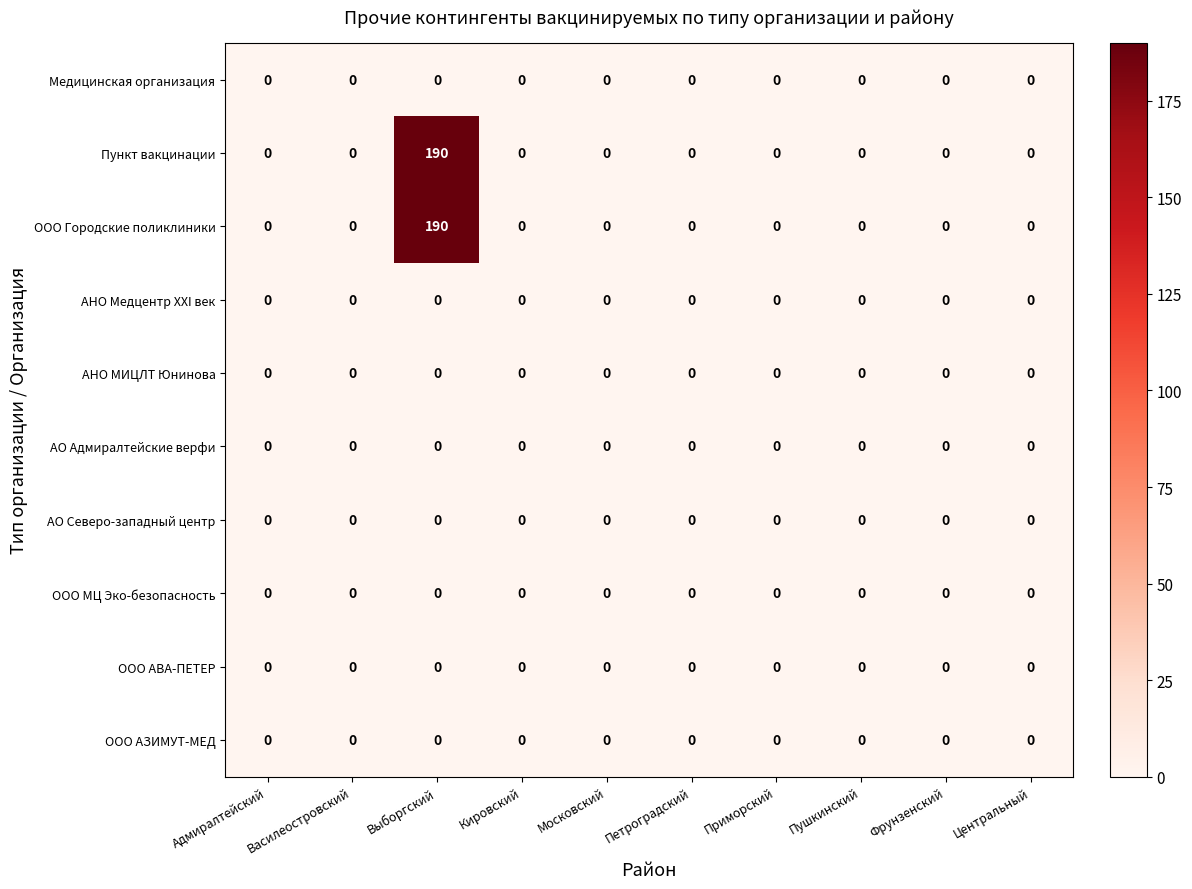

How many categories are shown in the chart?

10